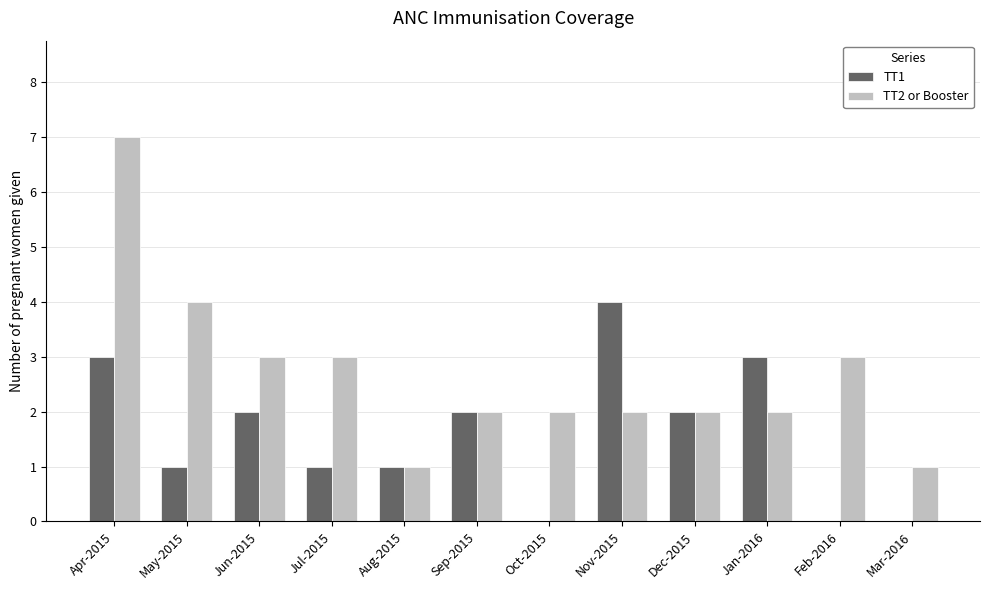

Between May-2015 and Nov-2015, which series saw the biggest shift?

TT1